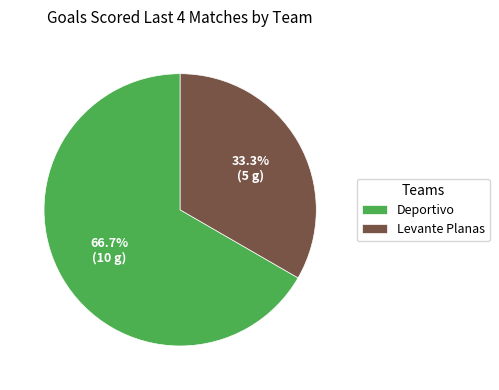

To the nearest percent, what is the combined percentage of Deportivo and Levante Planas?

100%